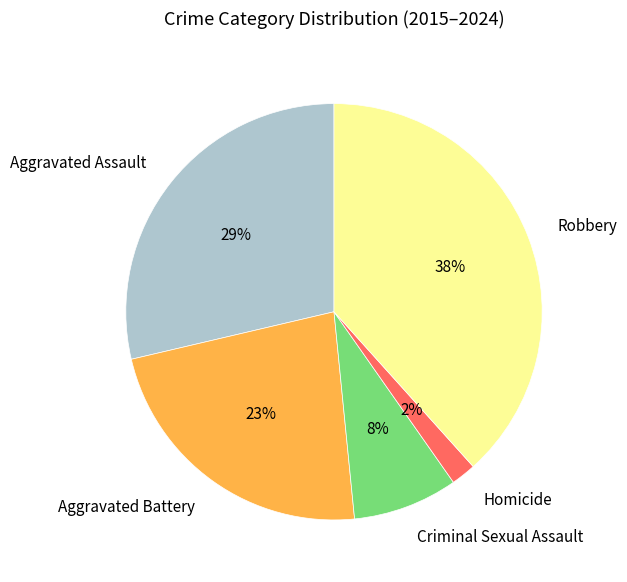

The Criminal Sexual Assault slice represents 8% of the pie. True or false?

True